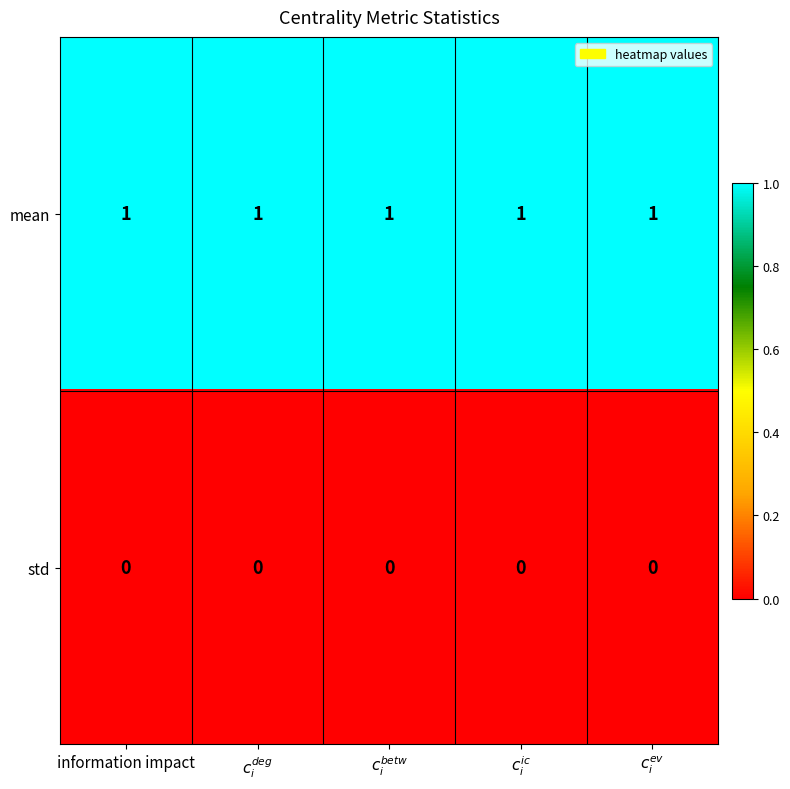

Which series has the largest total across all categories?

mean